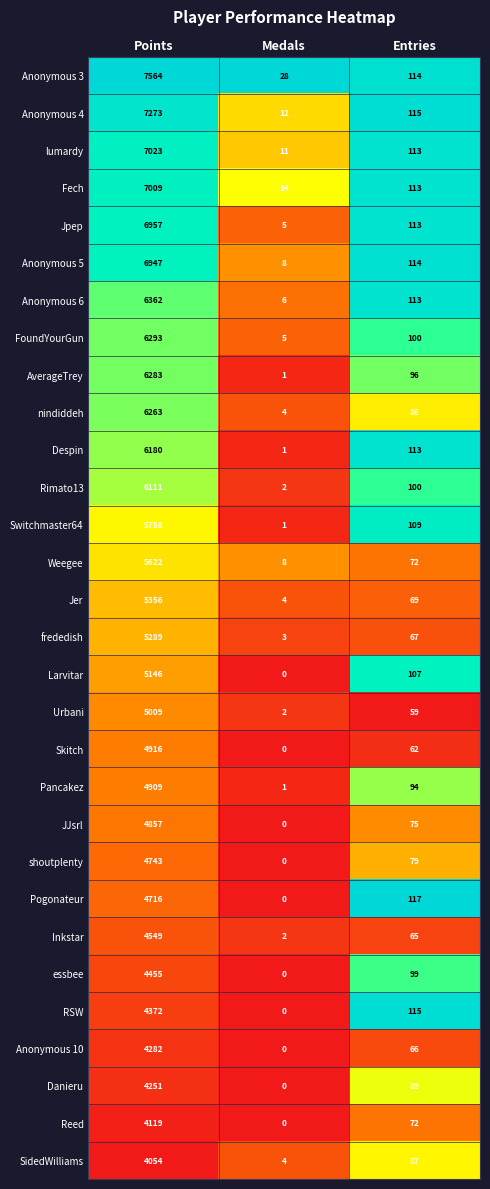

What is the approximate value of Fech at Entries, to the nearest 50?

100